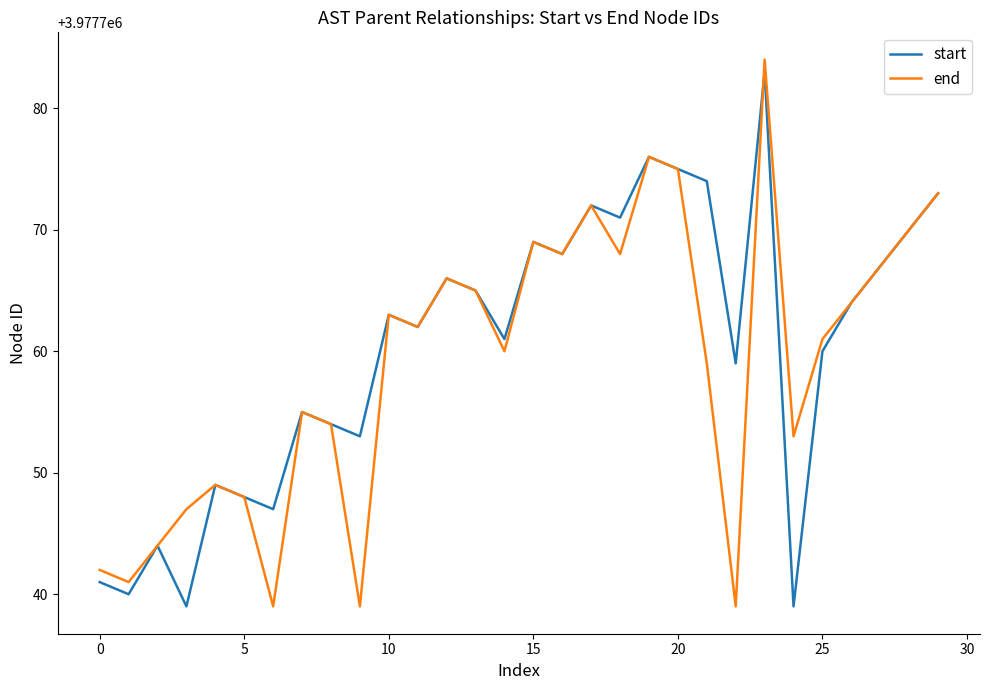

Which series has the largest range (max minus min)?

end